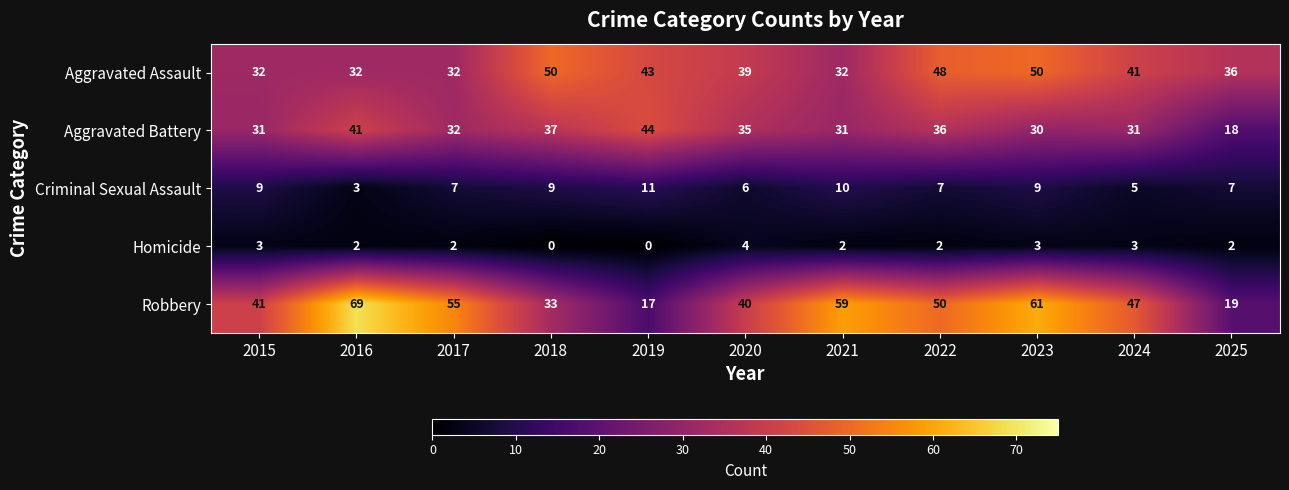

Which label corresponds to the largest value in the chart?

2016